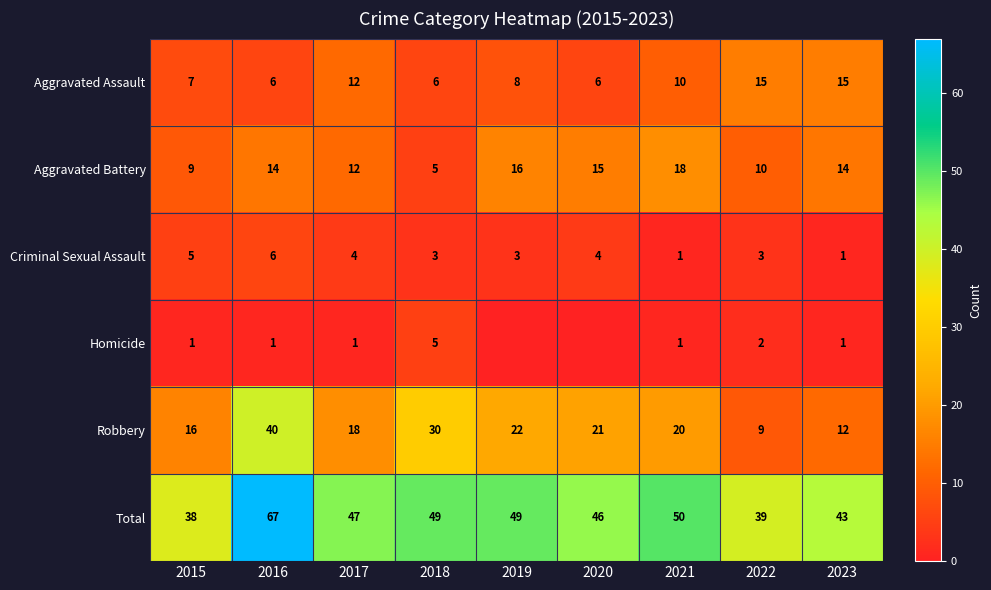

Which category has the lowest value in the Total series?

2015